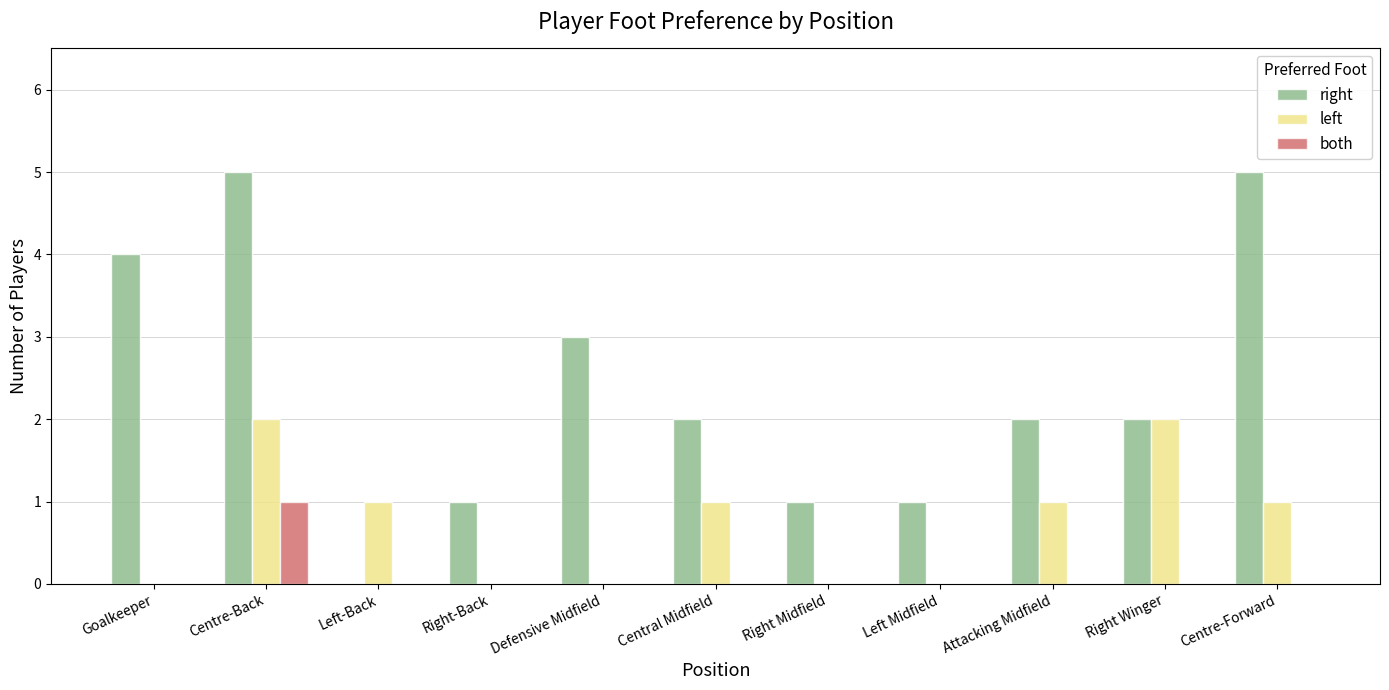

What is the average value of the right series?

2